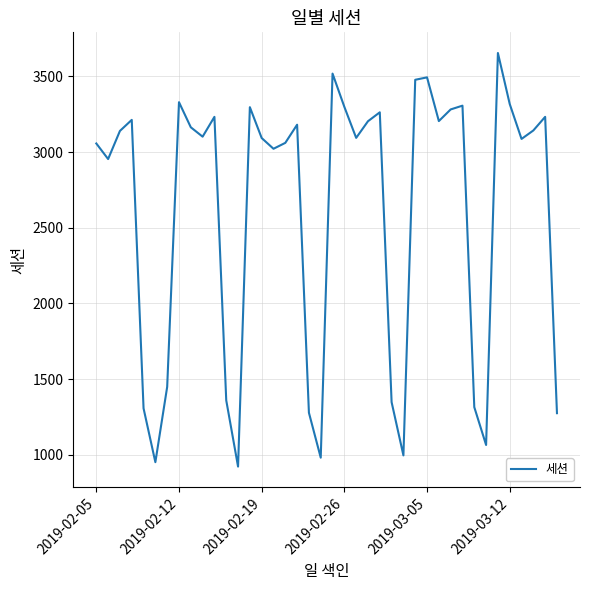

What is the maximum value shown in the chart?

3655